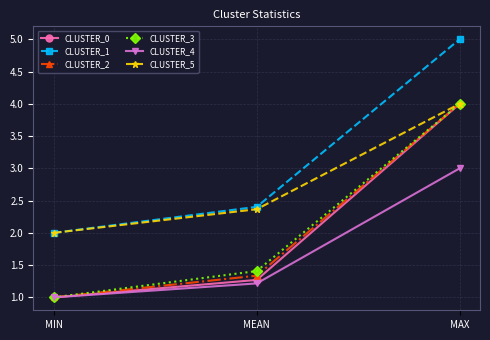

At how many categories does at least one series exceed 4?

1